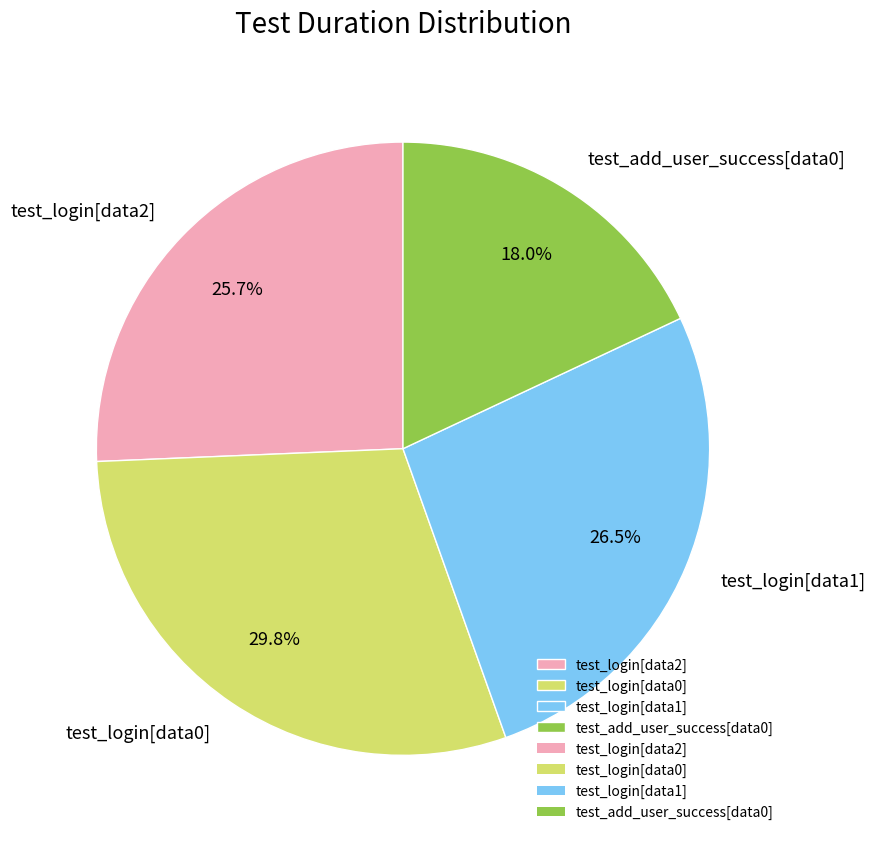

Which slice is the largest?

test_login[data0]